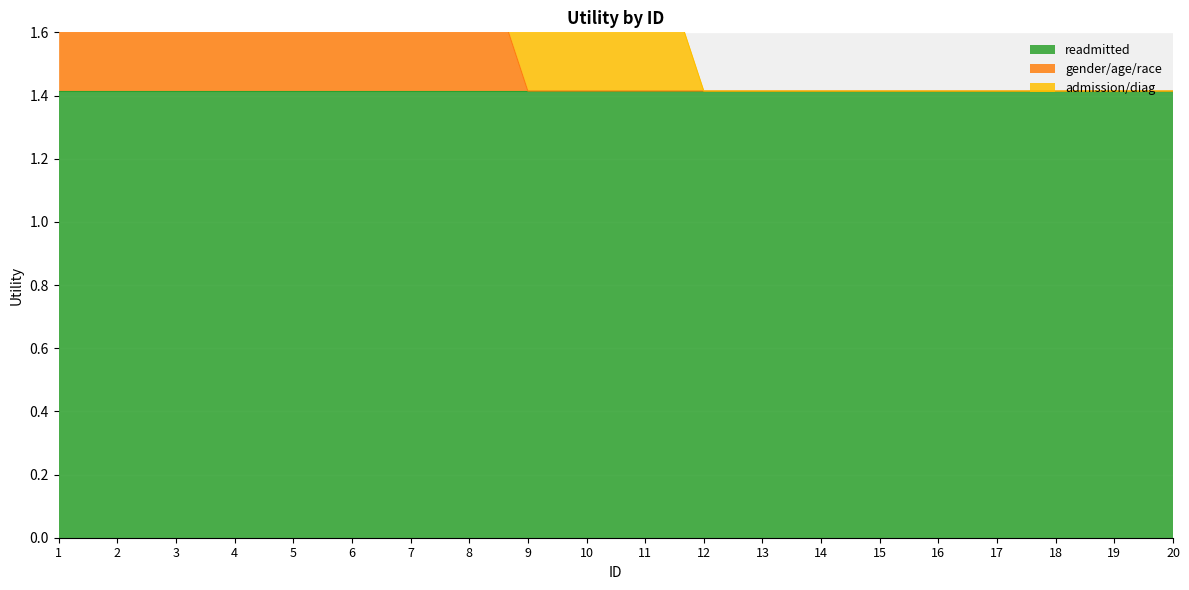

What is the total value across all series at 14?

1.4